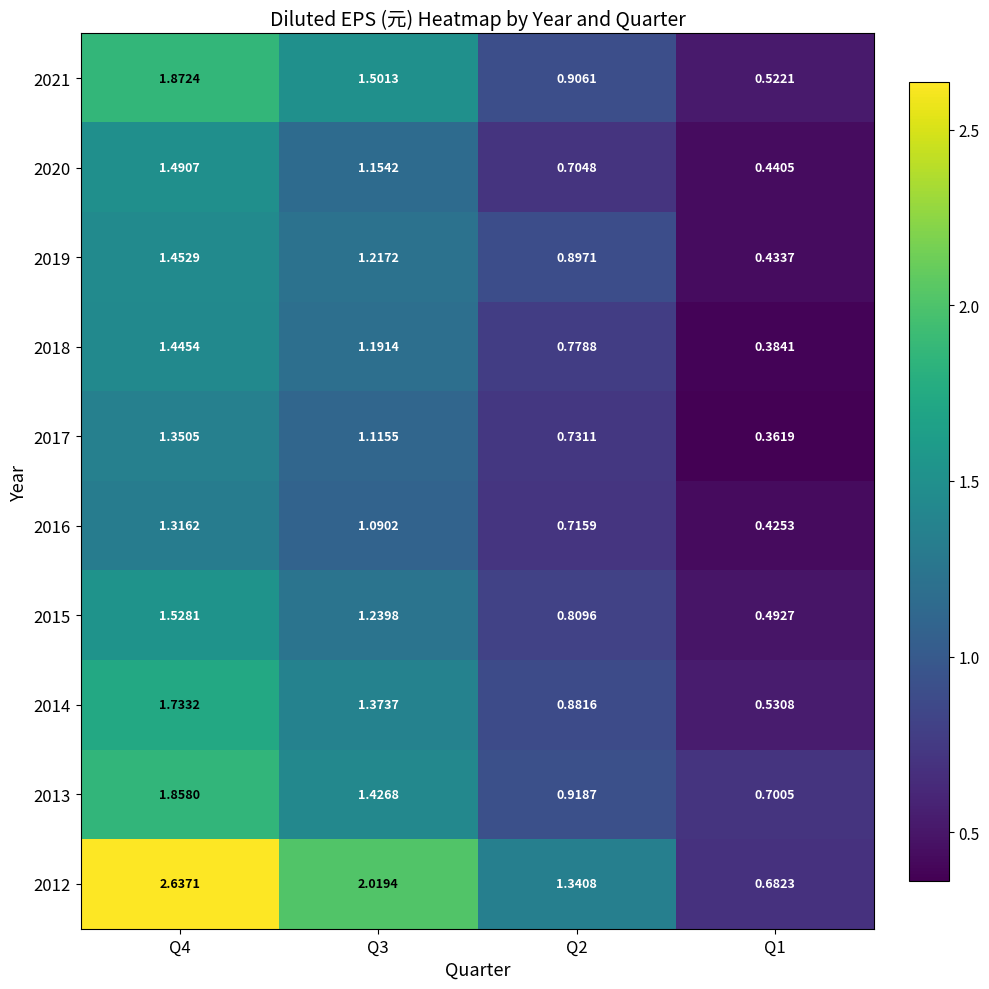

Rank the series by their maximum value, from lowest to highest.

2016, 2017, 2018, 2019, 2020, 2015, 2014, 2013, 2021, 2012